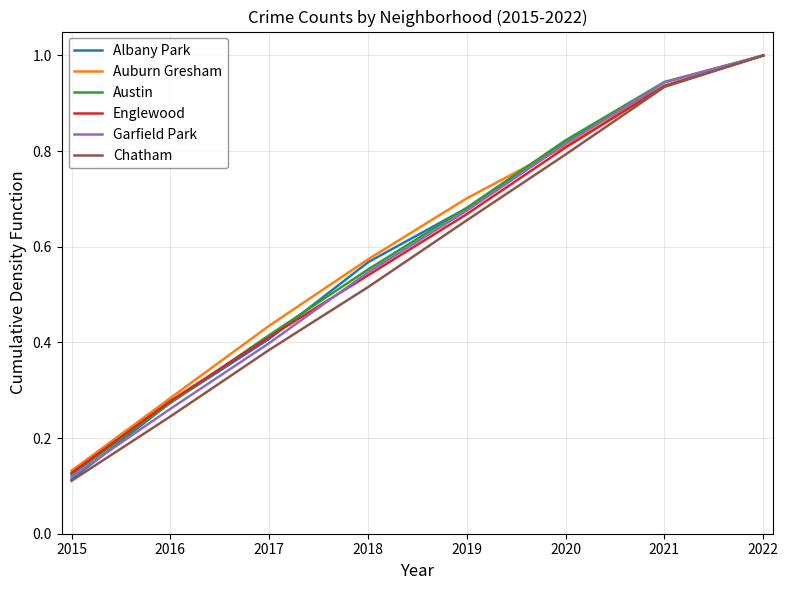

Rank the categories by Chatham value from lowest to highest.

2015, 2016, 2017, 2018, 2019, 2020, 2021, 2022